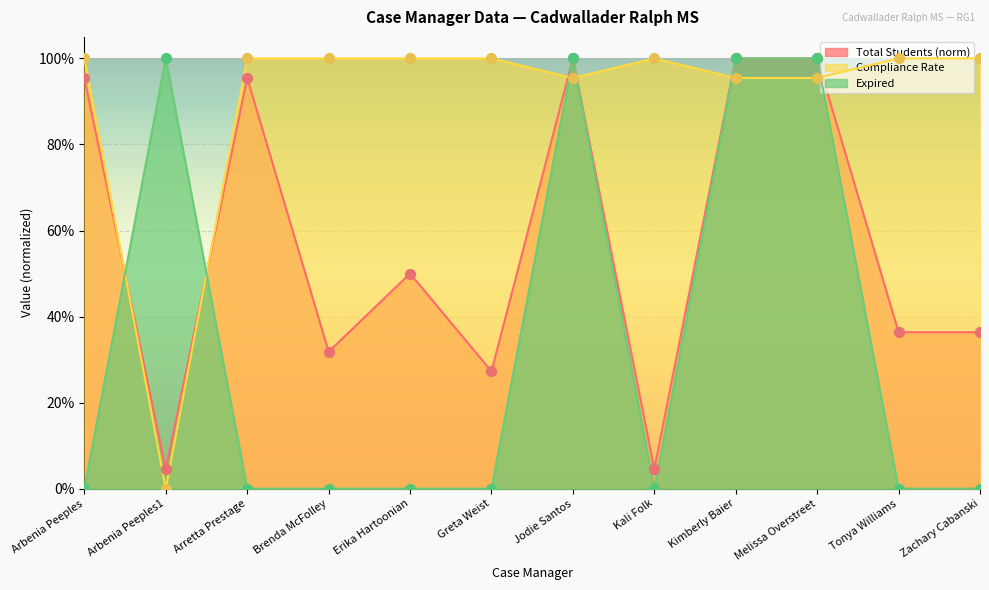

At how many categories does at least one series exceed 0?

12